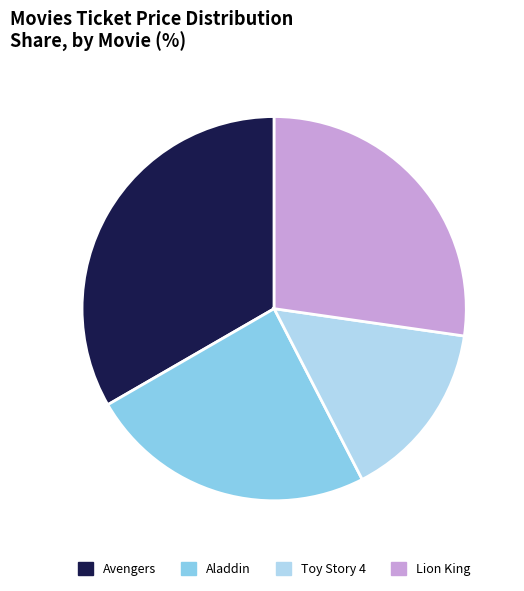

Does Toy Story 4 account for over 50% of the chart?

No